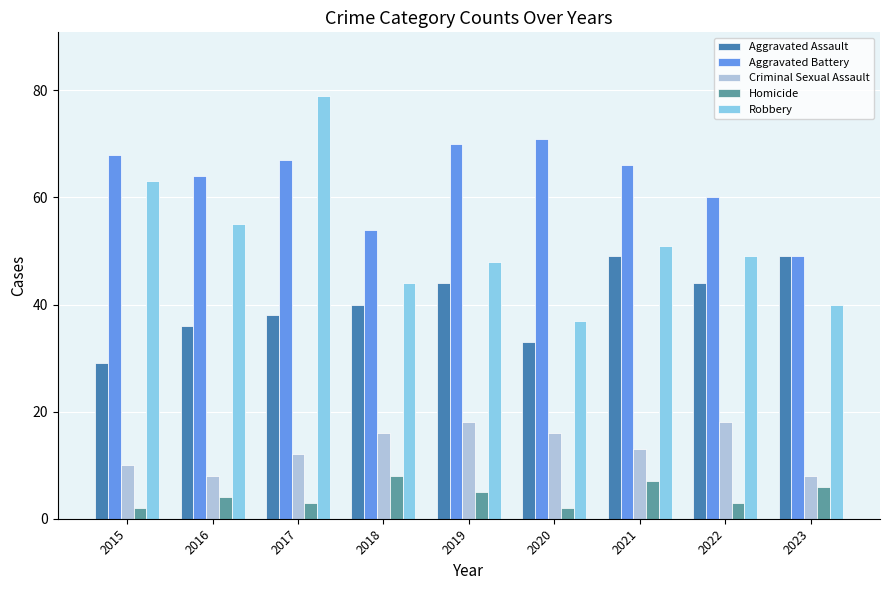

What is the sum of the Robbery values at 2018 and 2015?

107